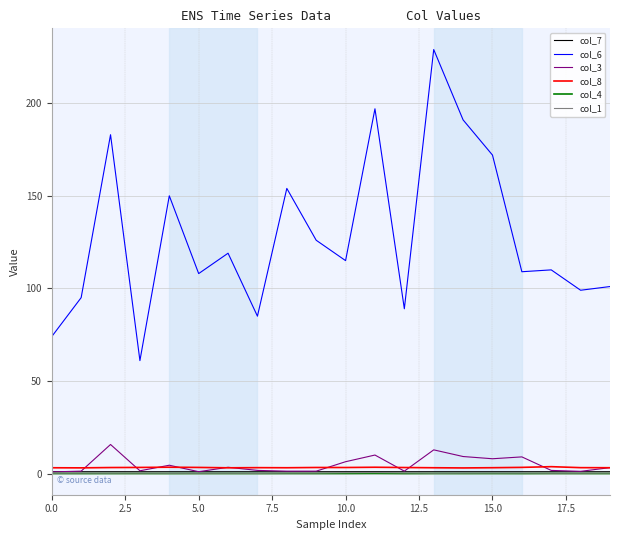

What is the lowest value of the col_6 series?

61.0